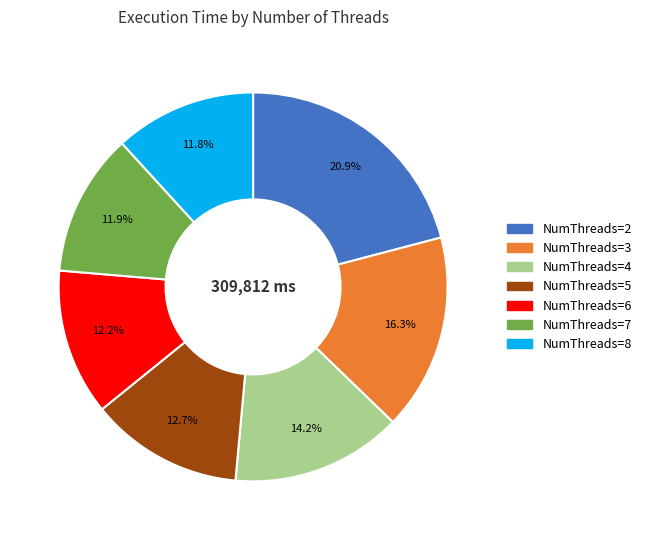

Is there a majority slice in this chart?

No